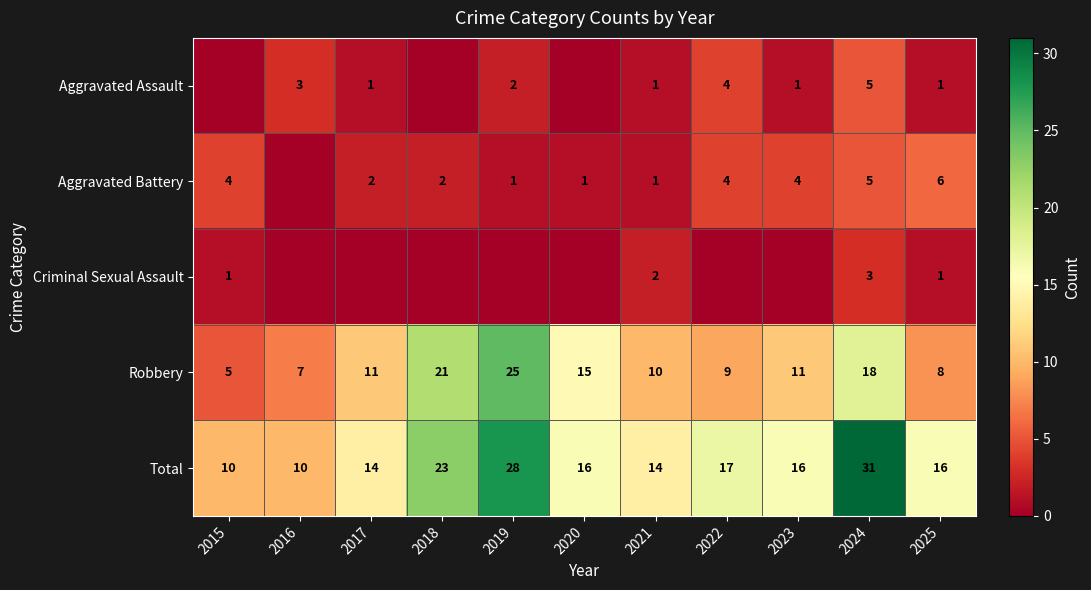

True or false: Total has a value of 11 at 2024.

False